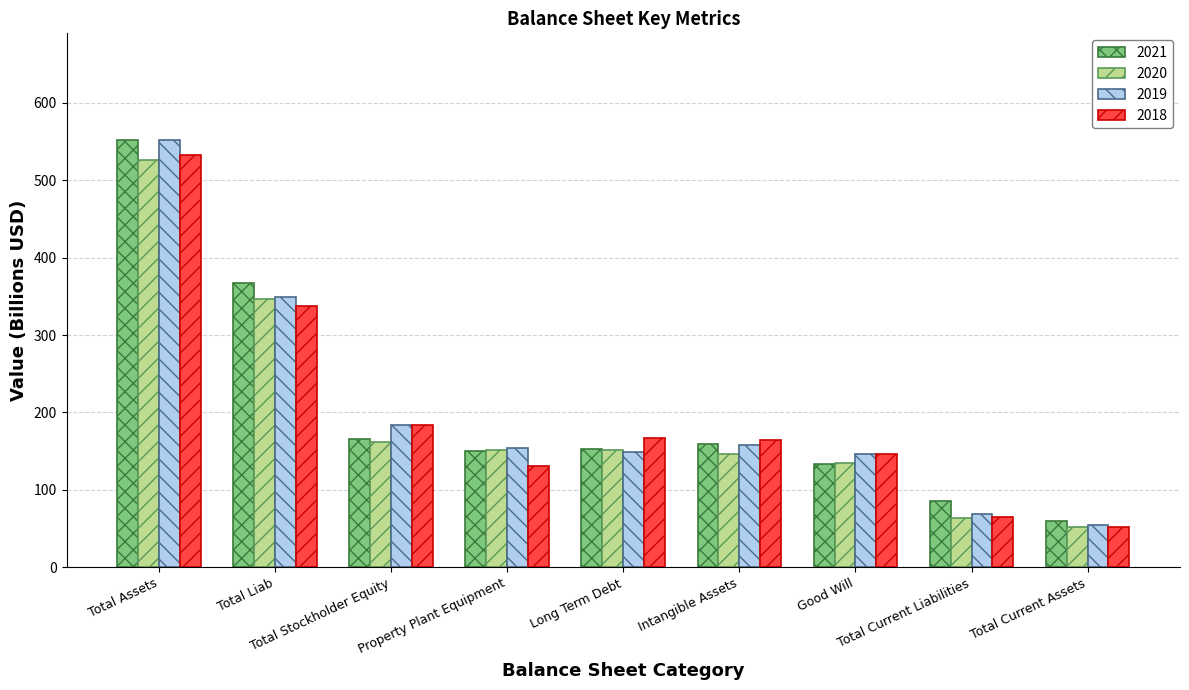

Are the bars horizontal?

No